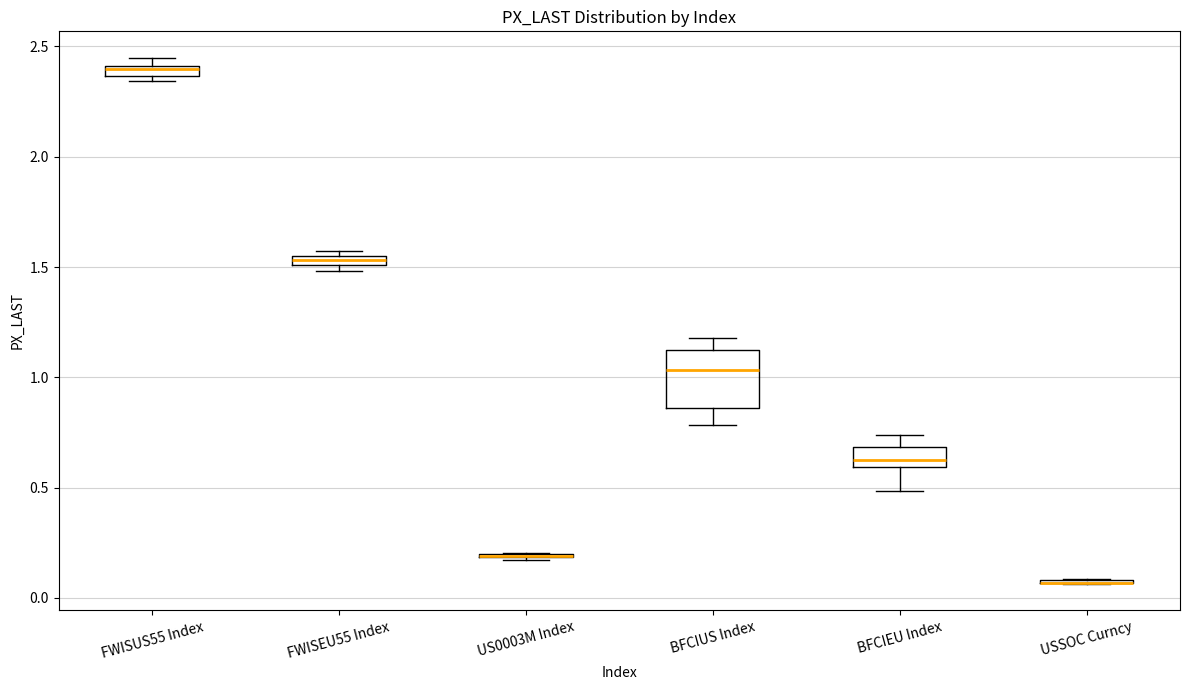

Where does the upper whisker of the box for BFCIEU Index end on the y-axis? The values are not printed on the chart, so give them approximately, as read against the axis.

0.75